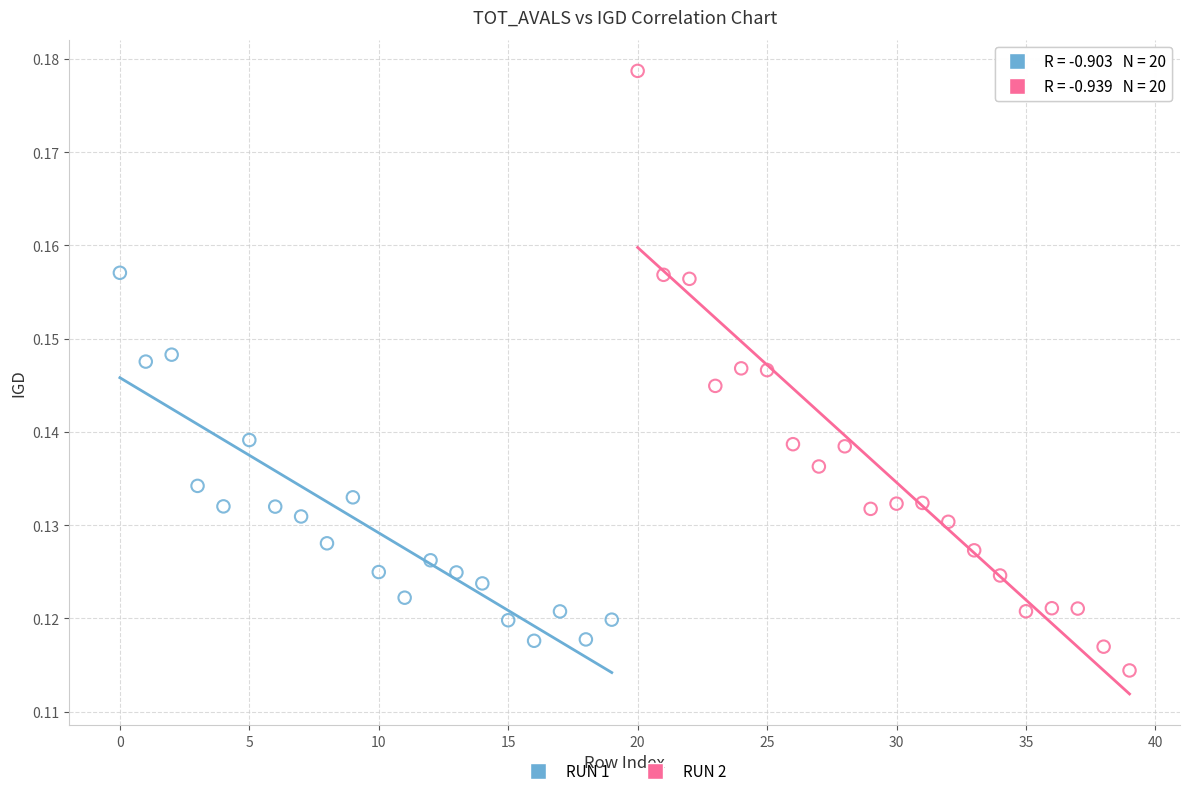

Which series has the widest spread of Y values?

RUN 2